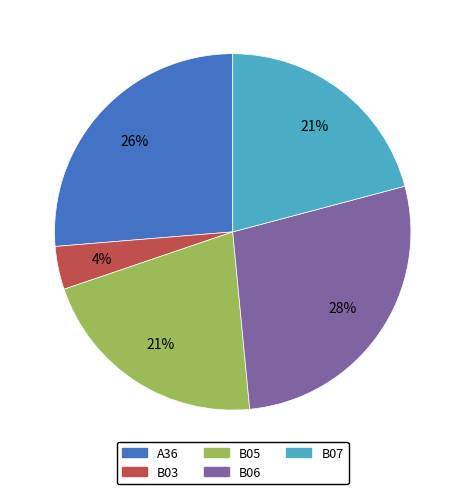

Is the sum of B03 and B06 greater than half?

No